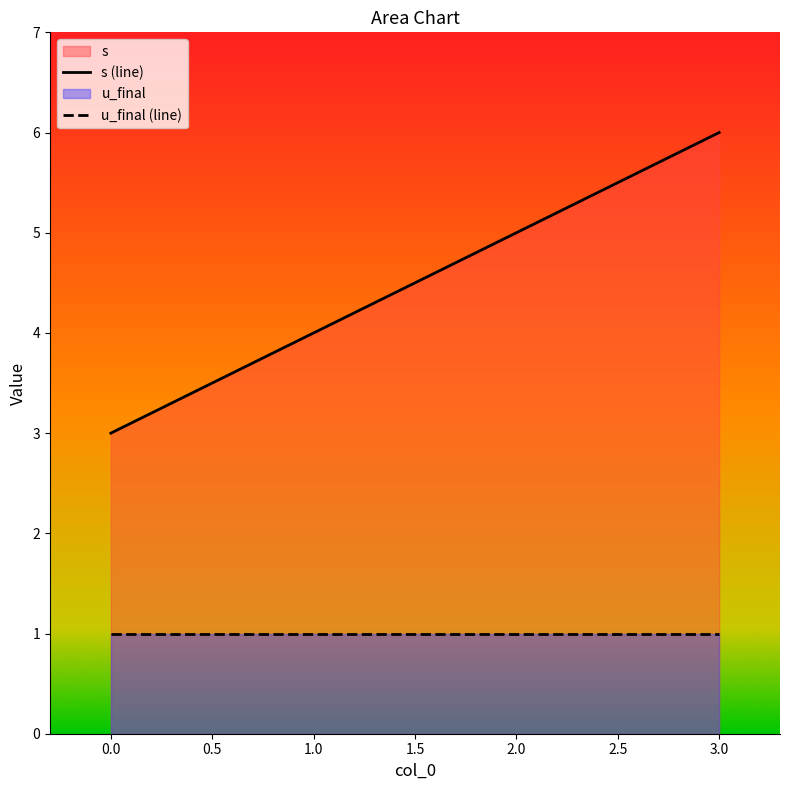

What position from the right is 0.0?

4